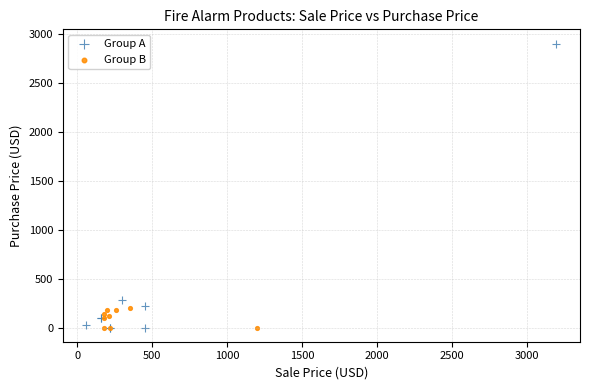

Which series has the largest Y range (max minus min)?

Group A